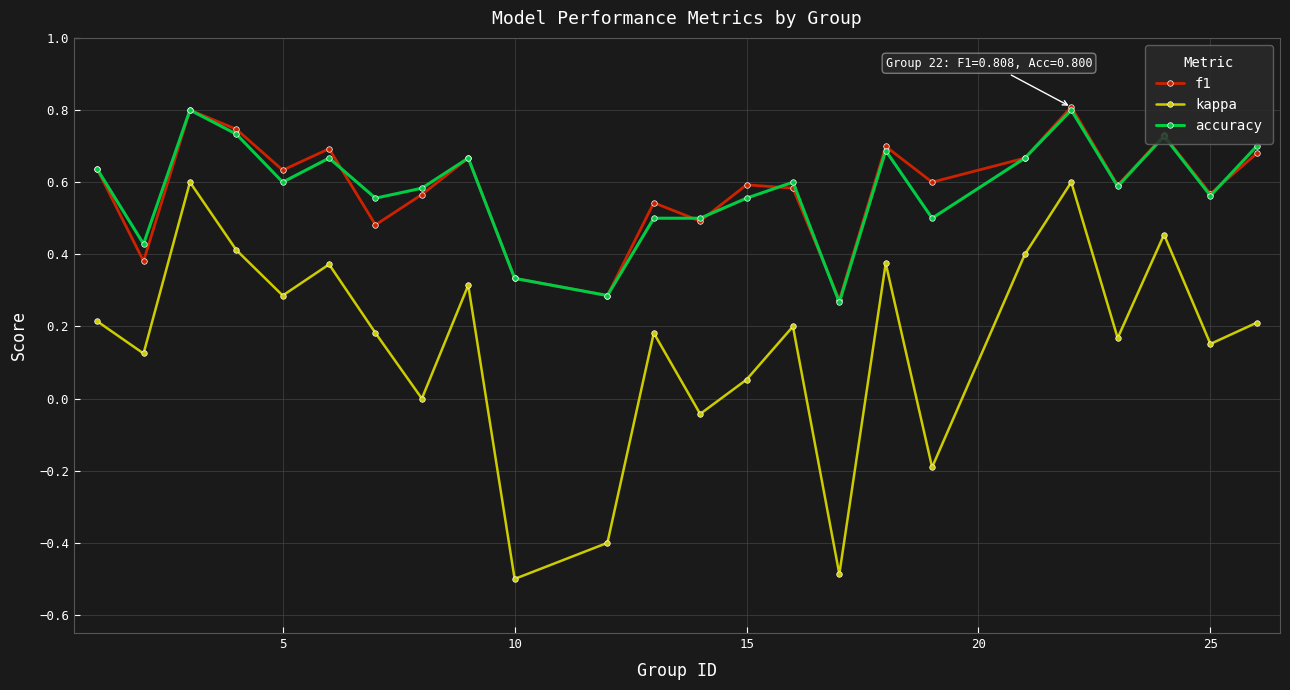

True or false: accuracy and kappa cross at least once.

False